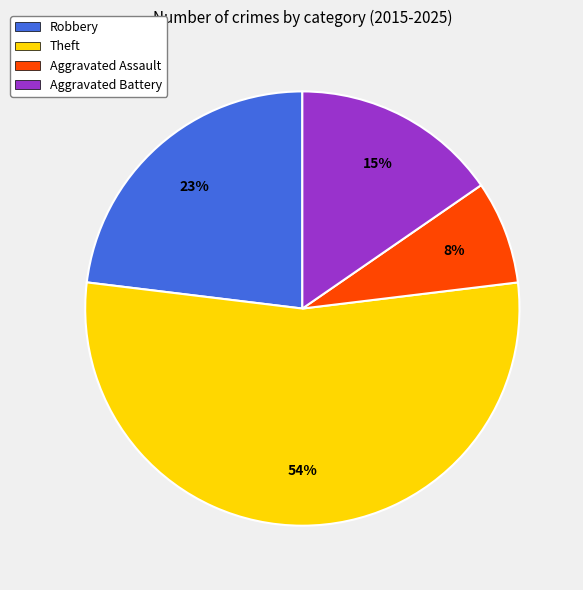

Which has a higher value, Robbery or Theft?

Theft